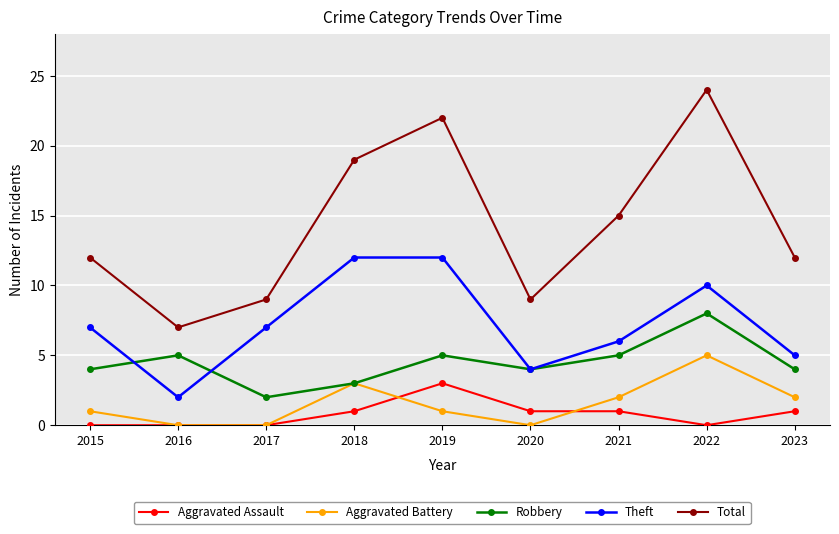

What is the difference between the highest and lowest values at 2023?

11